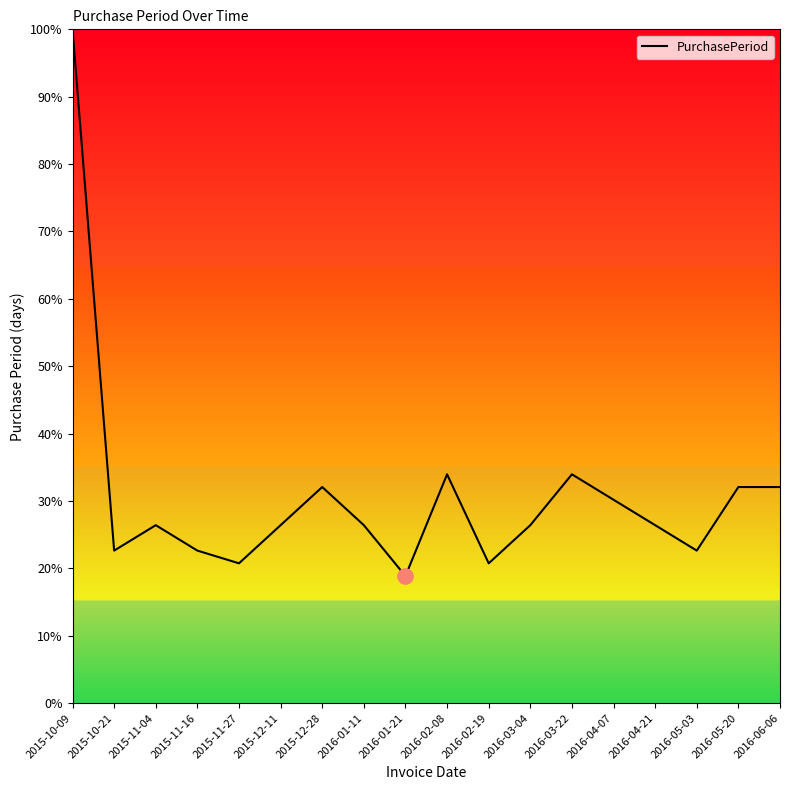

What is the change in value from 2015-11-16 to 2016-02-08?

+11.3